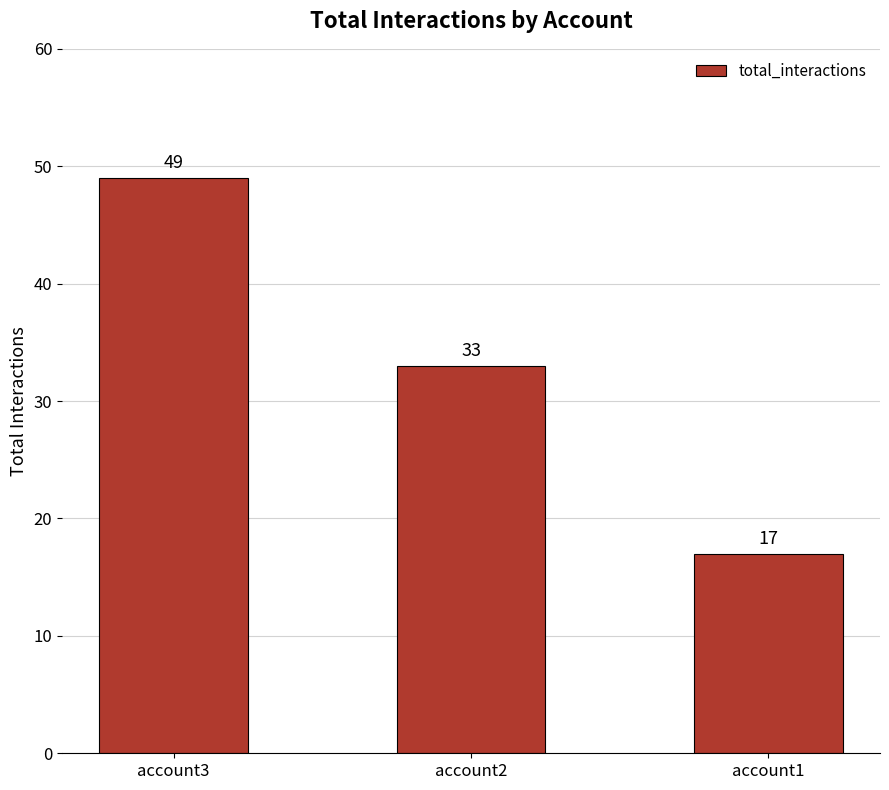

Reading left to right, what are all the values shown in this chart?

49	33	17